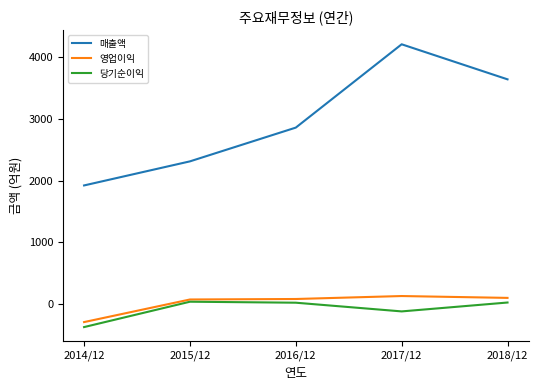

Between 2015/12 and 2018/12, which series saw the biggest shift?

매출액